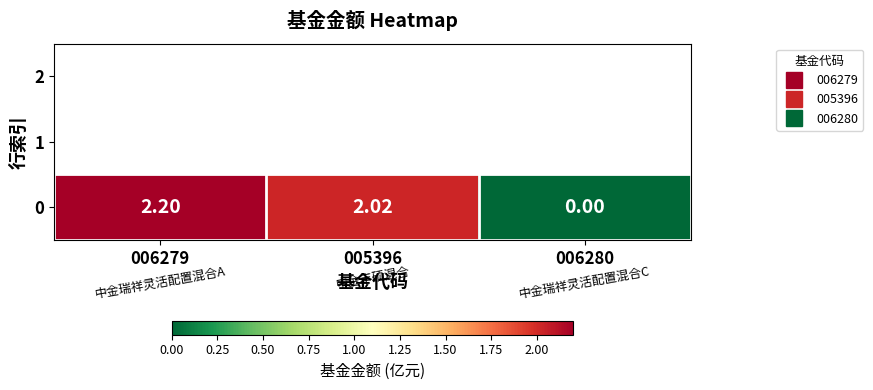

Rank the categories by value from lowest to highest.

006280, 005396, 006279